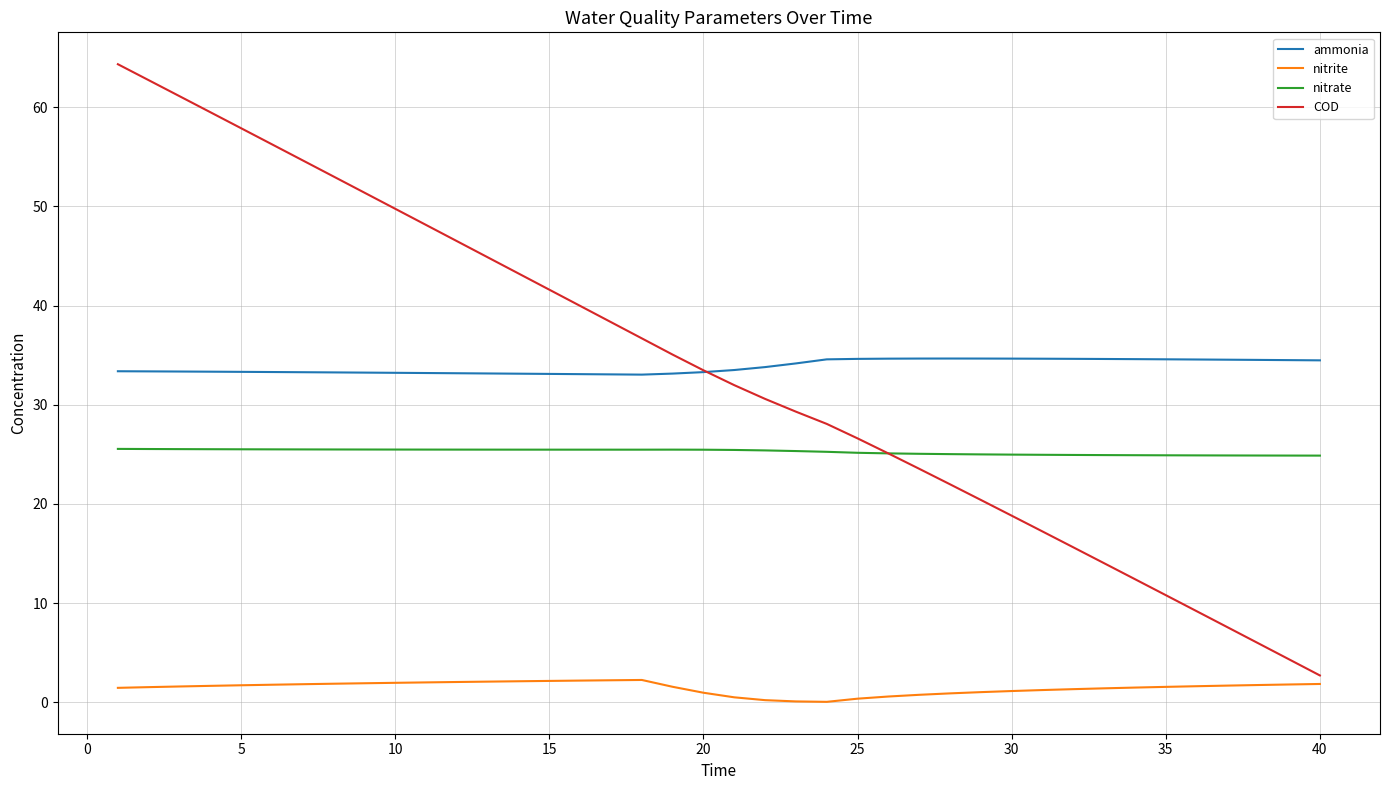

How many times do COD and nitrate cross each other?

1